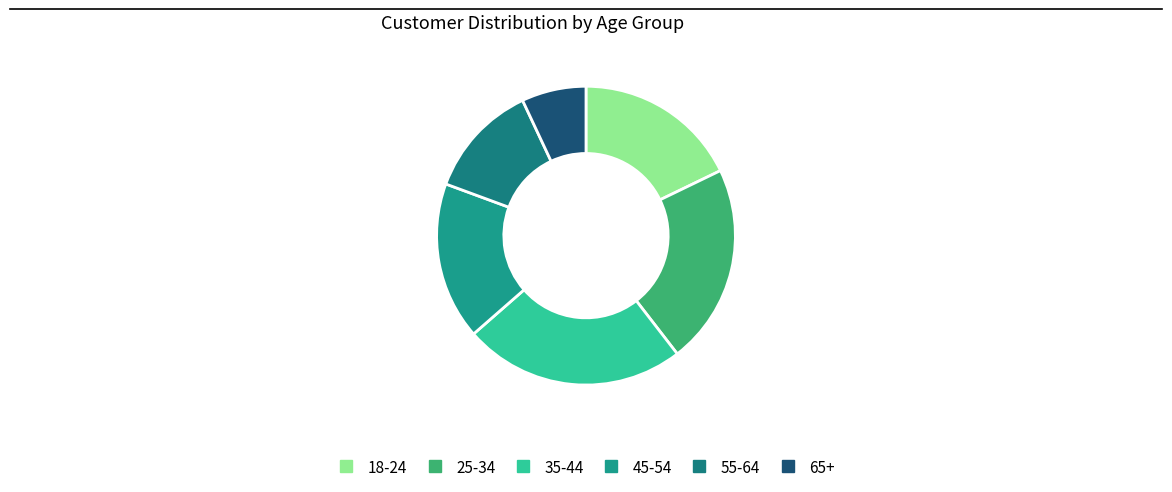

Does 35-44 represent more than half of the total?

No